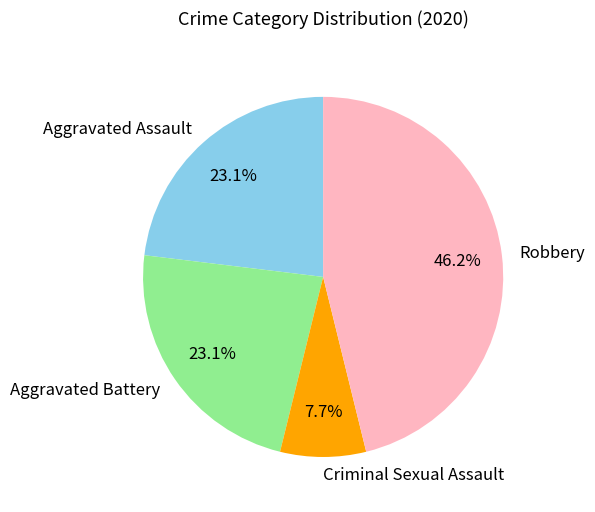

Is there a majority slice in this chart?

No